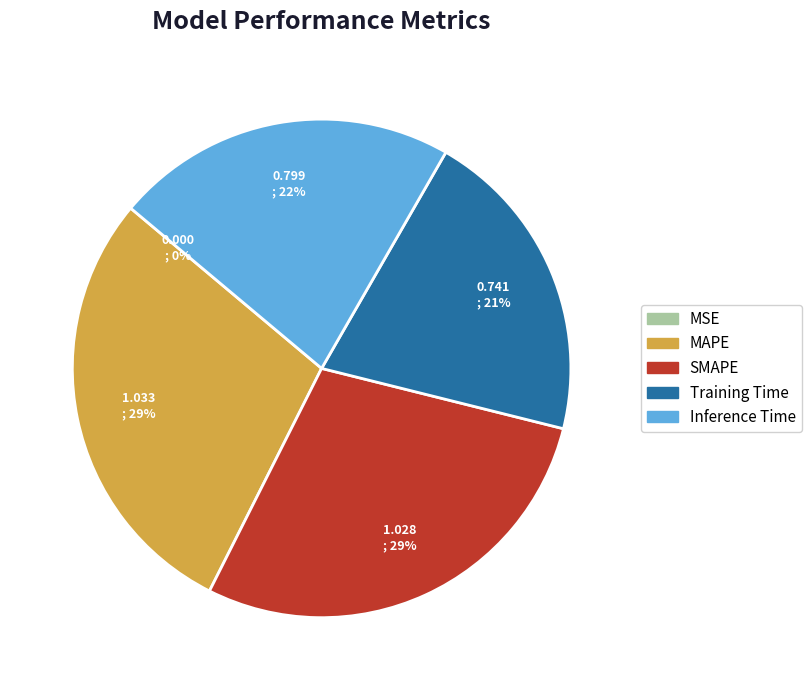

To the nearest percent, what is the difference between the largest and smallest slice percentages?

29%